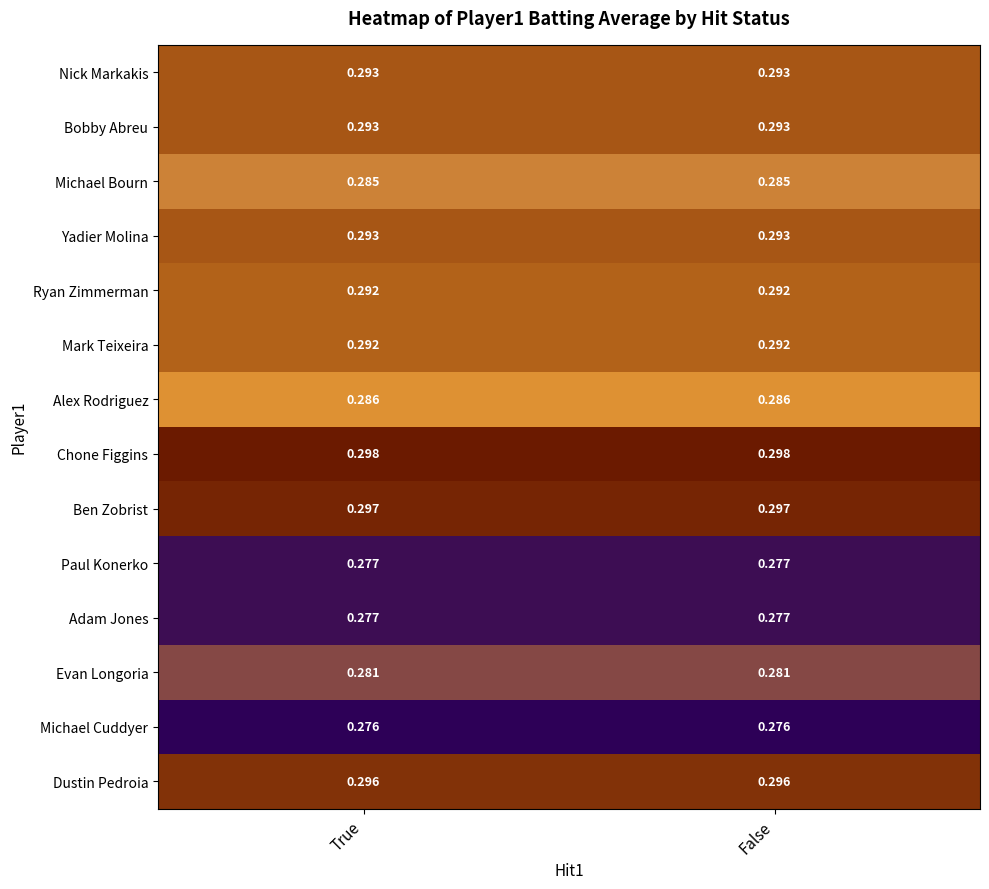

Is the value of Adam Jones at True greater than the value of Alex Rodriguez at True?

No